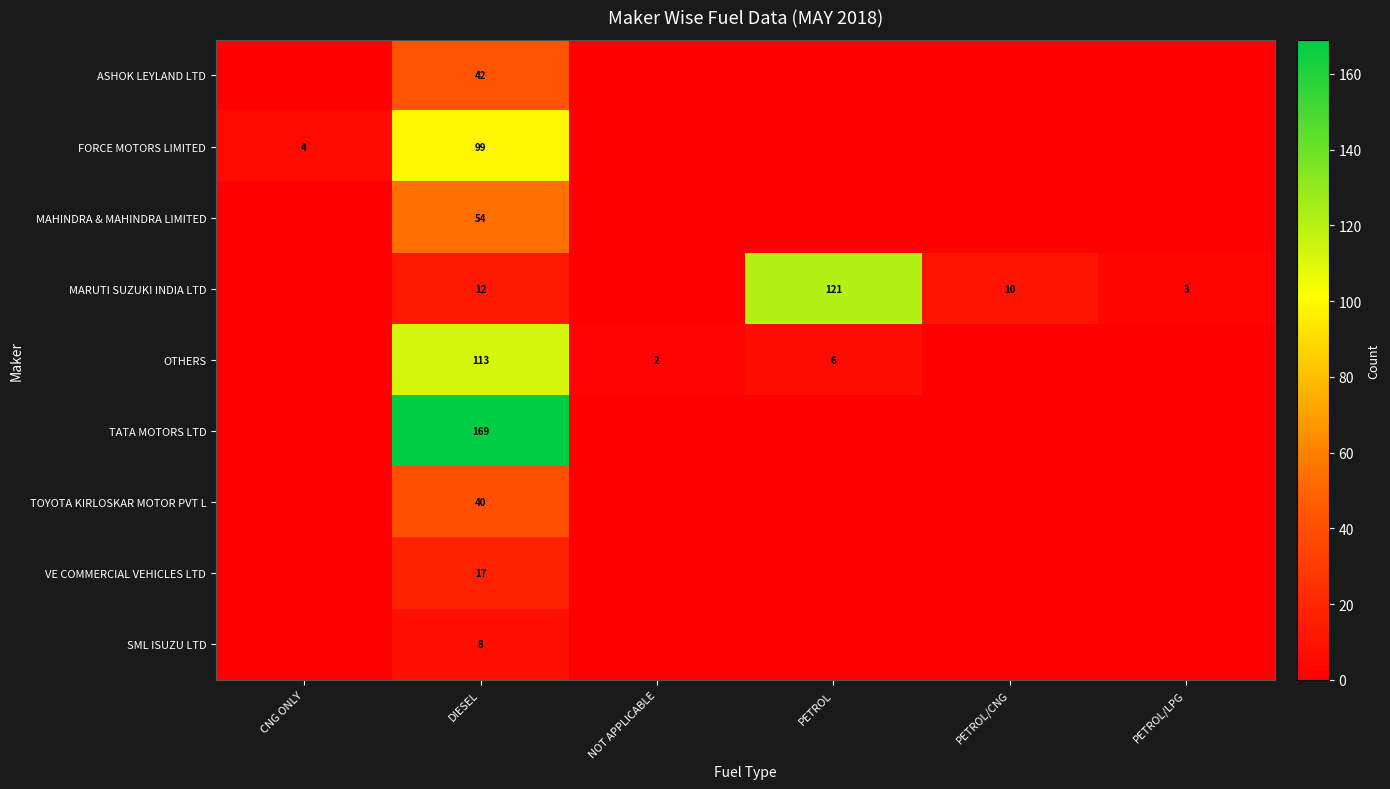

The value of OTHERS at DIESEL is 47. True or false?

False